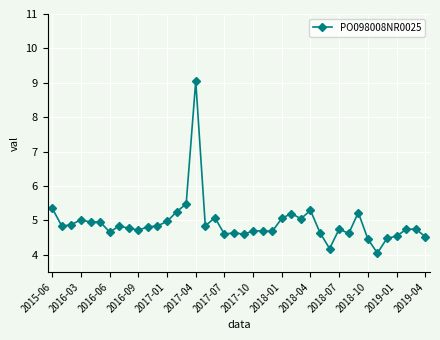

What is the greatest value displayed?

9.1